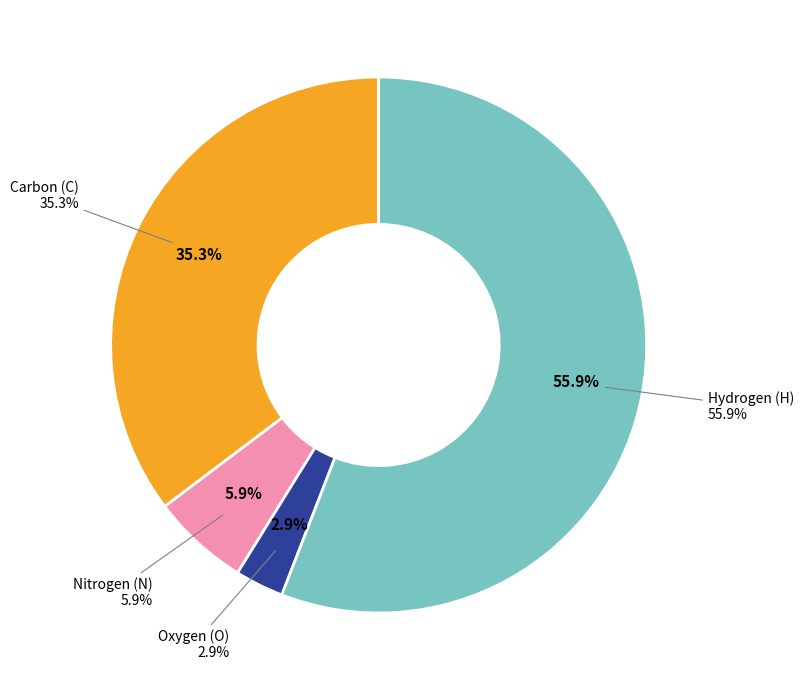

How many segments does this pie chart have?

4